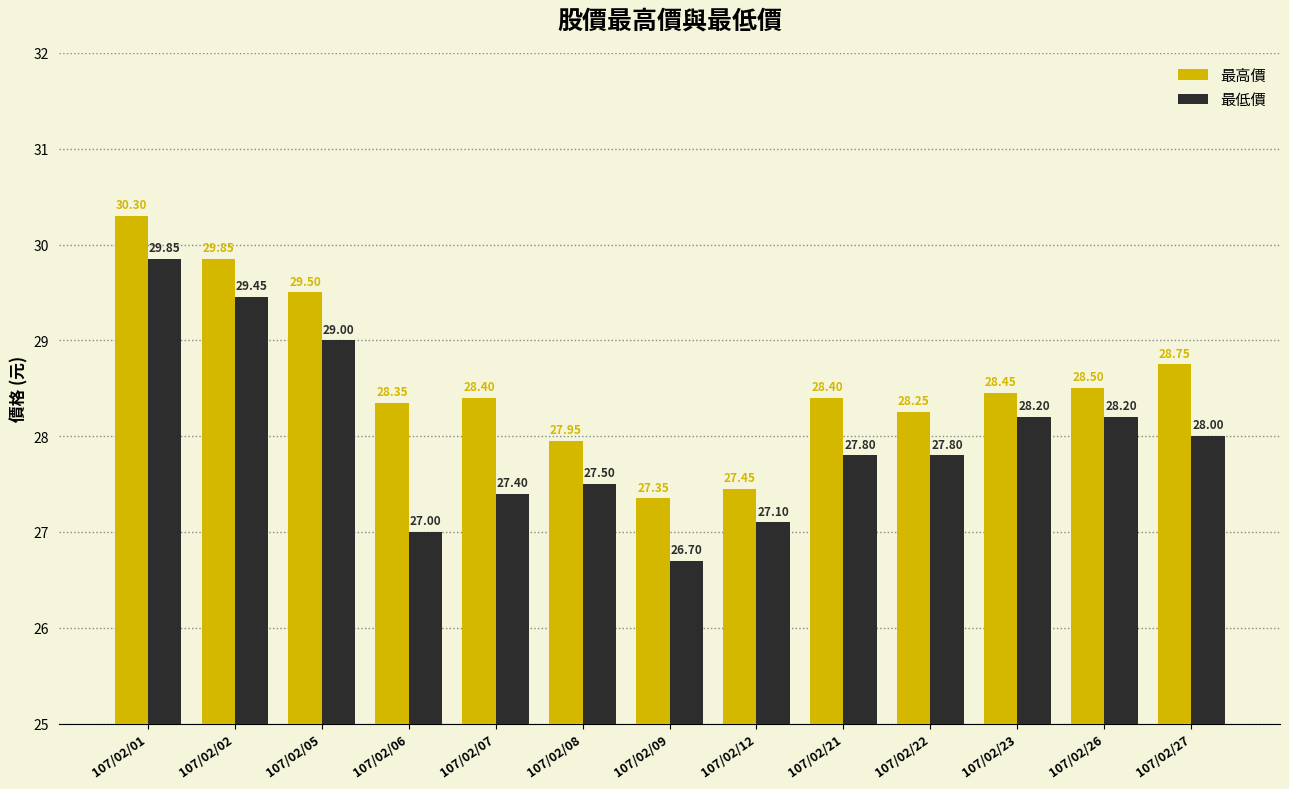

What is the difference between the 最高價 values at 107/02/02 and 107/02/22?

1.6